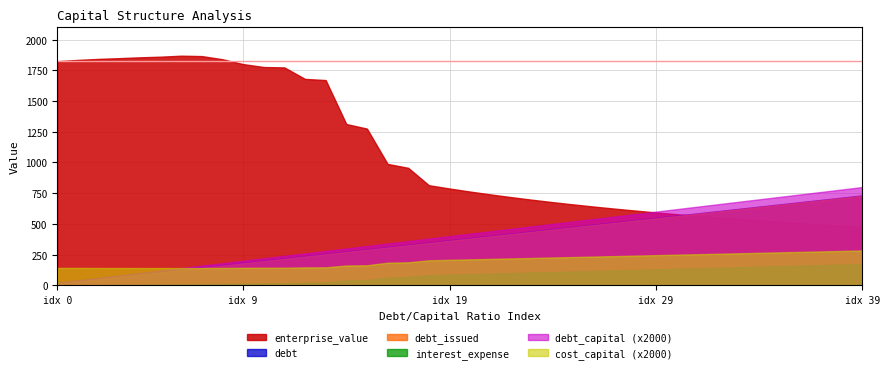

What is the minimum value for cost_capital (x2000)?

140.4